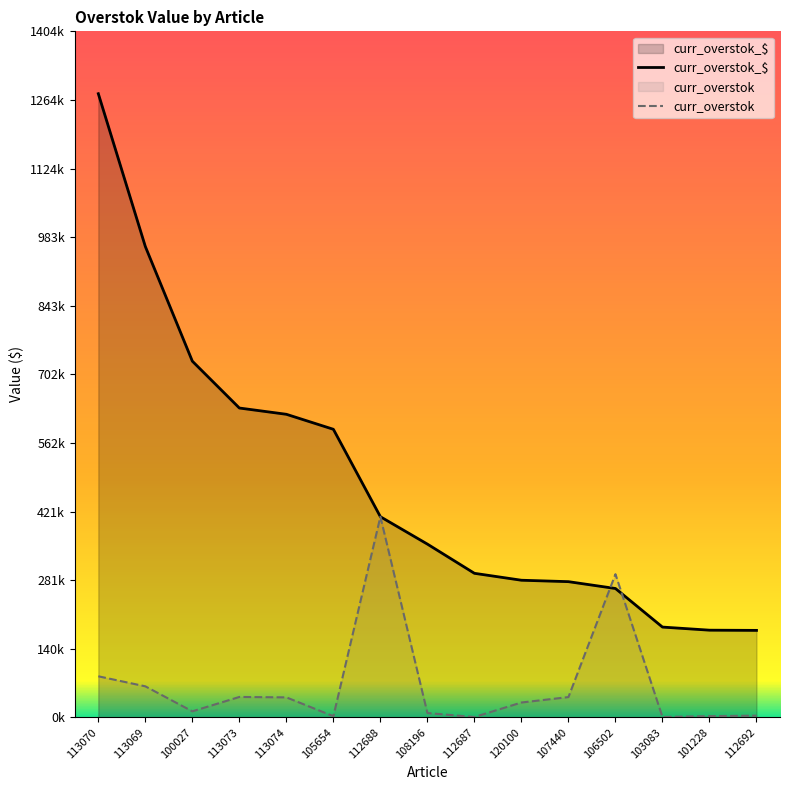

At which label does curr_overstok reach its peak?

112688